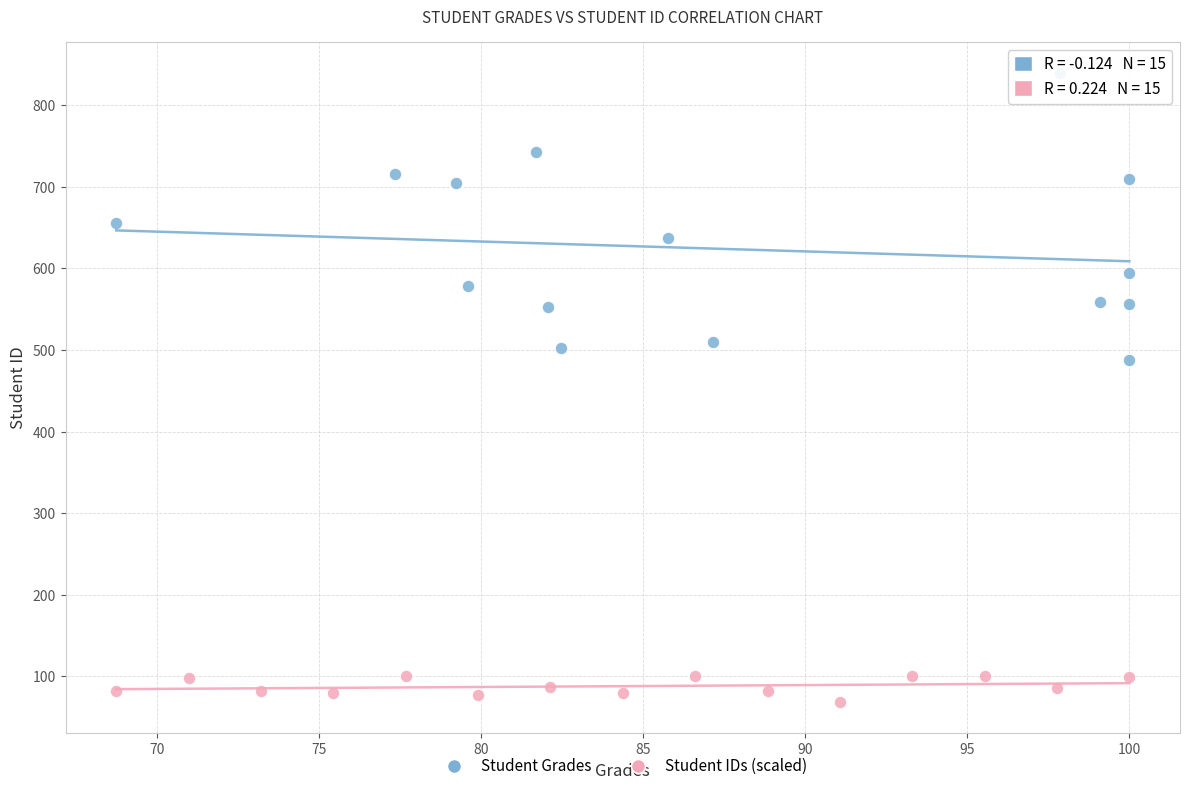

Which series reaches the minimum Y coordinate?

Student IDs (scaled)